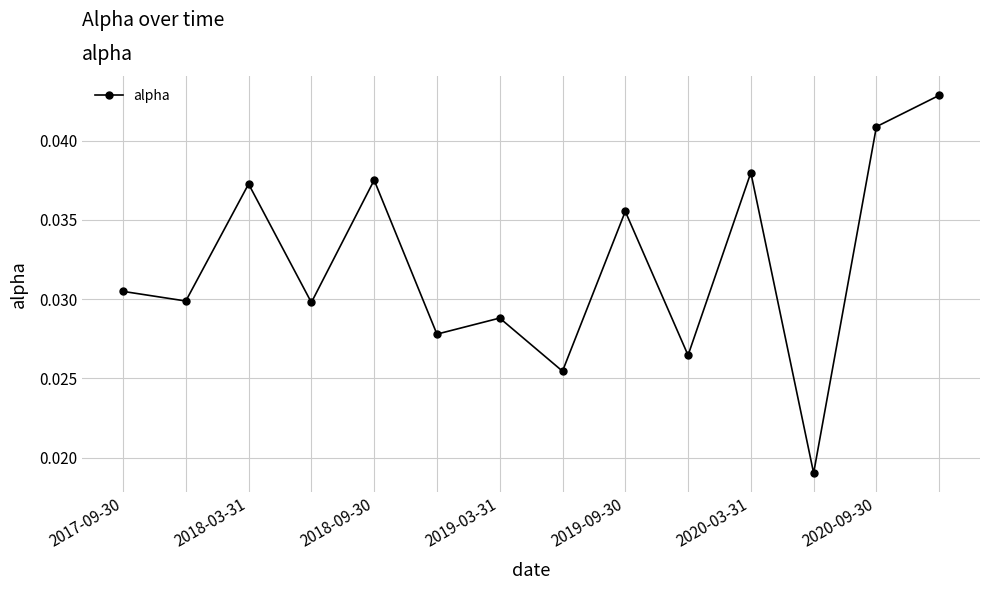

Count the values in the range 0 to 1.

14